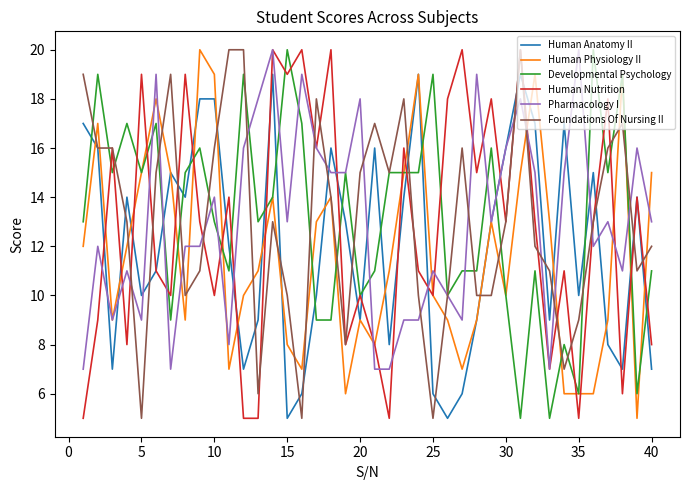

What is the maximum value shown in the chart?

20